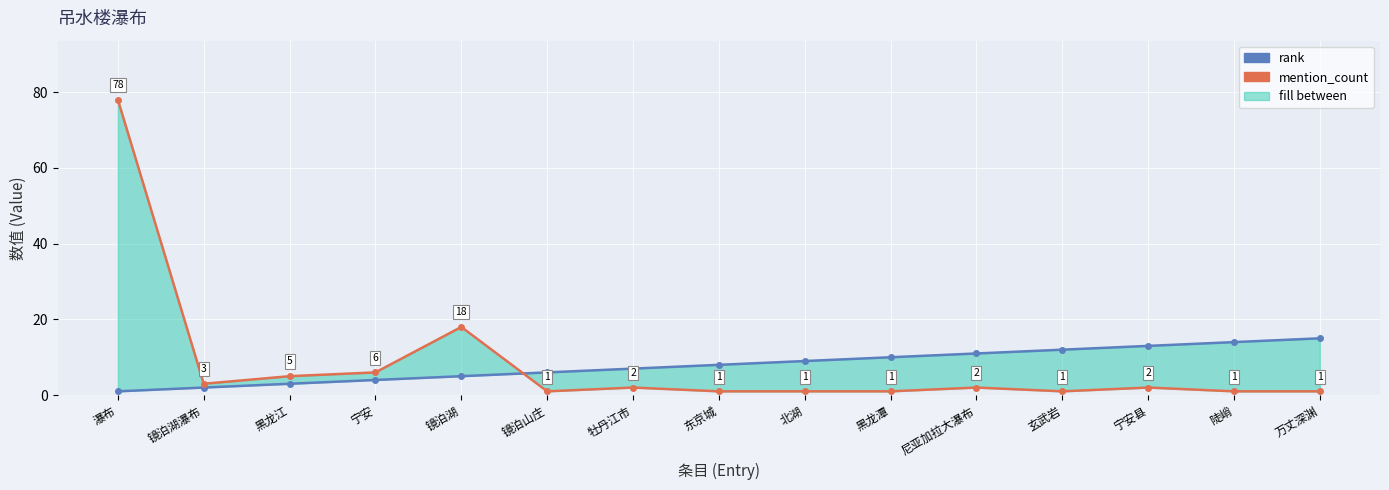

Is the value of rank at 镜泊山庄 greater than the value of mention_count at 黑龙潭?

Yes